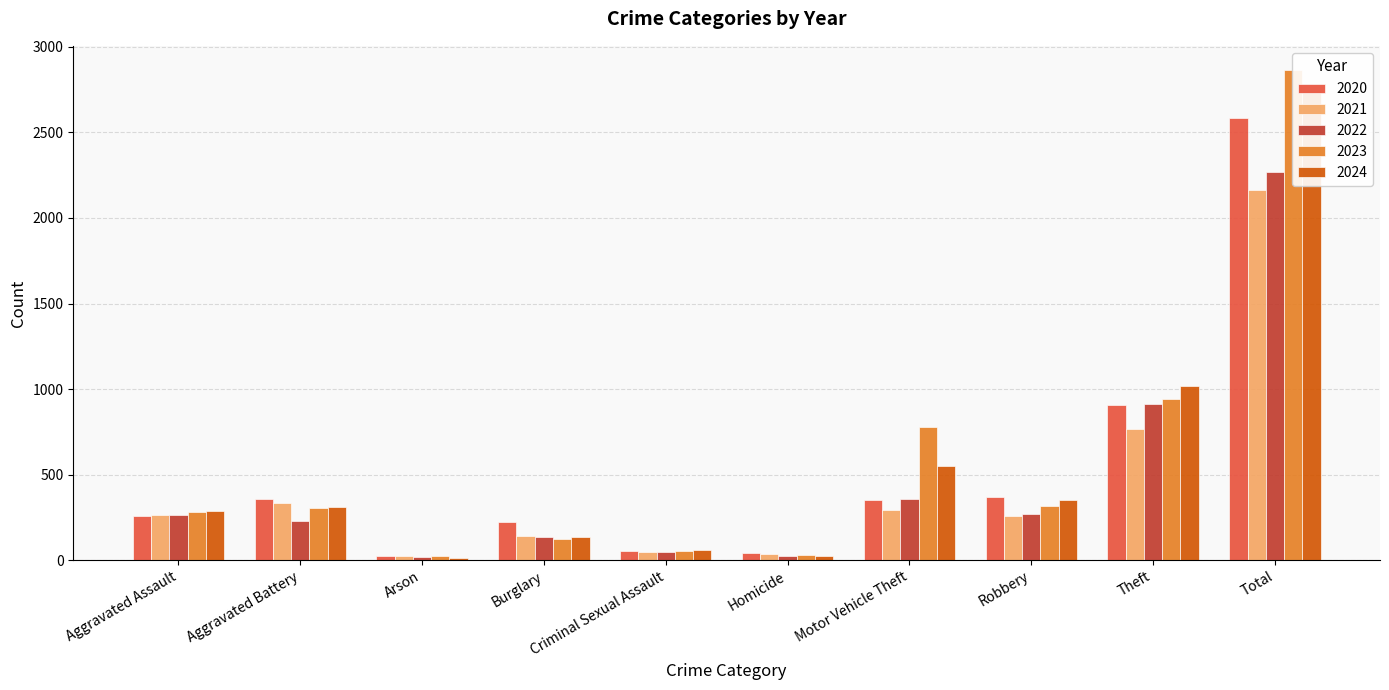

Is it true that 2022 equals 30 at Criminal Sexual Assault?

False